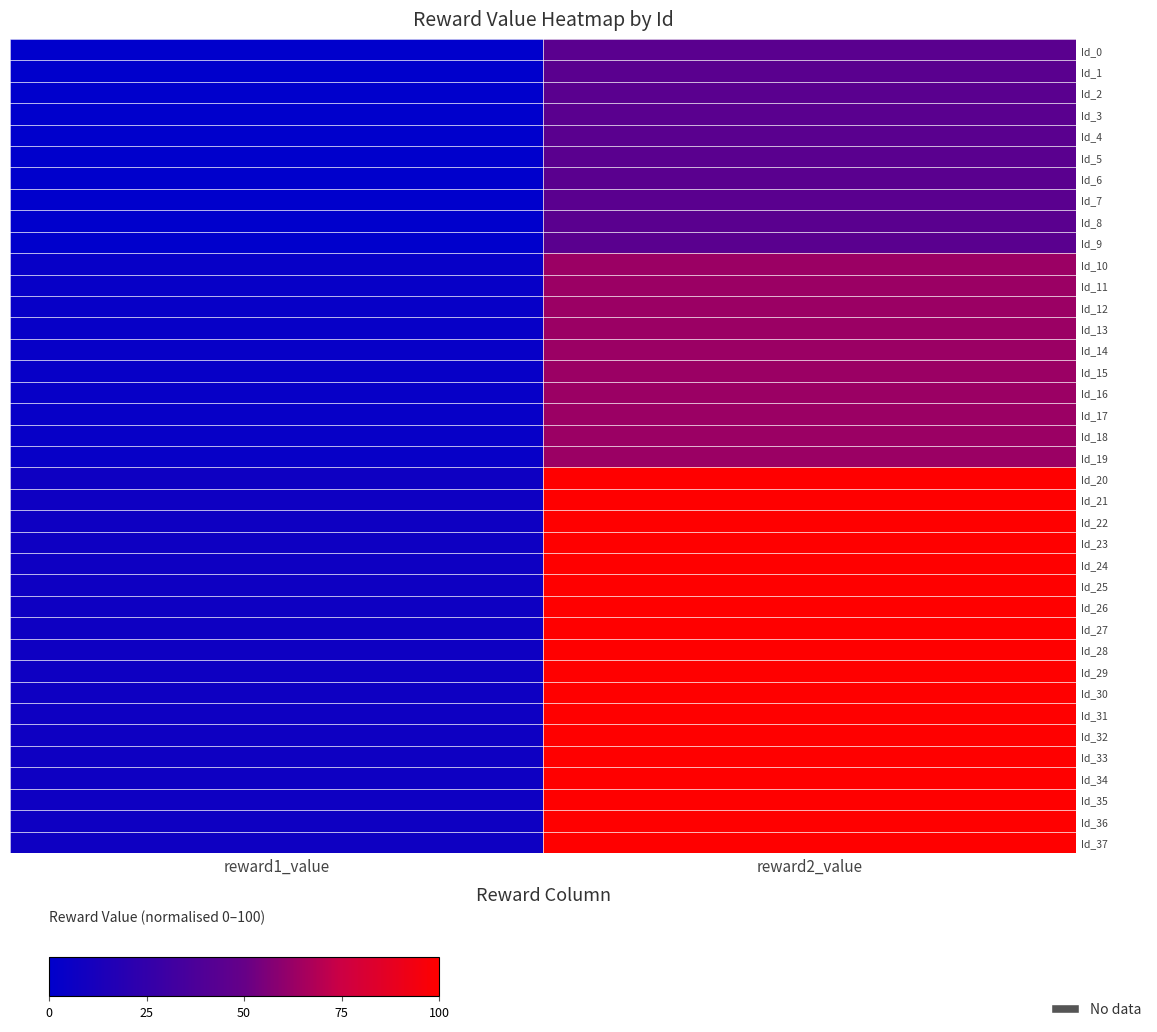

Which series changed the most between reward1_value and reward2_value?

Id_20